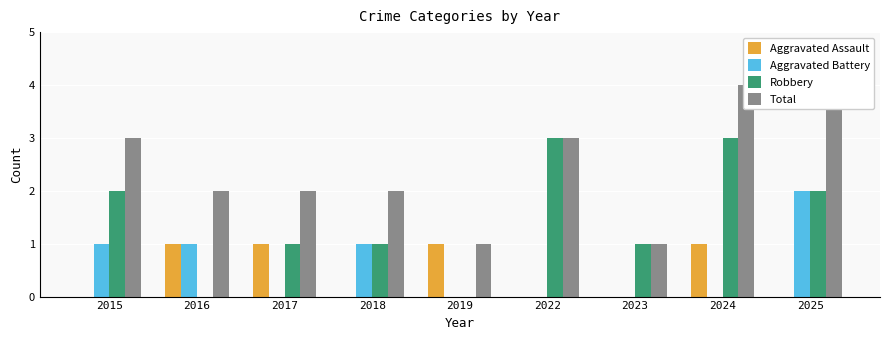

Are the bars grouped side by side (vs. stacked)?

Yes